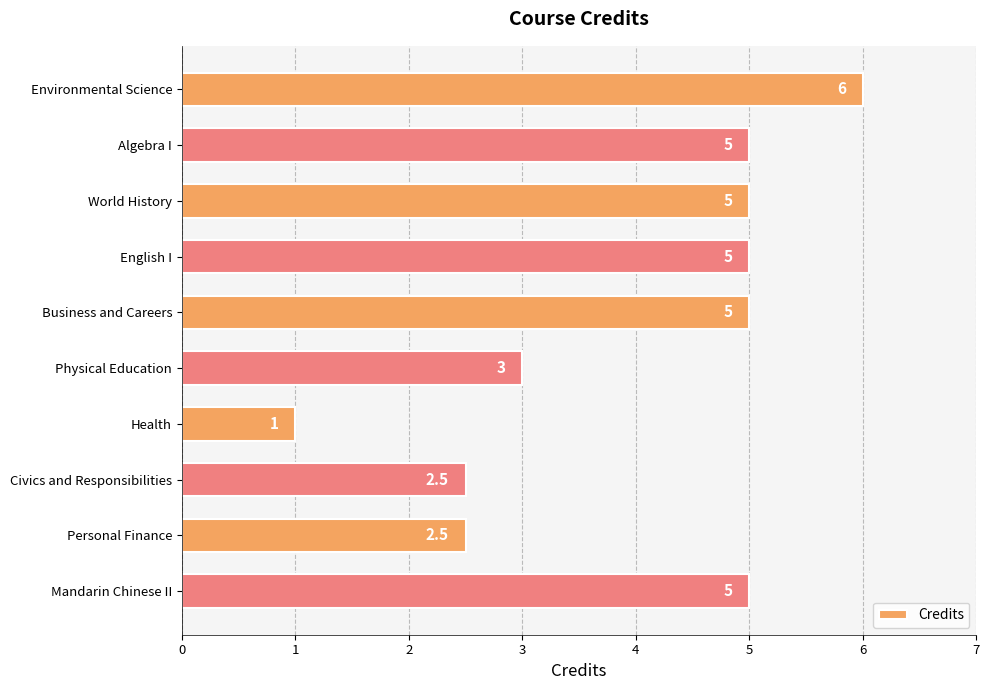

What is the ratio of the value at World History to the value at Environmental Science?

0.8